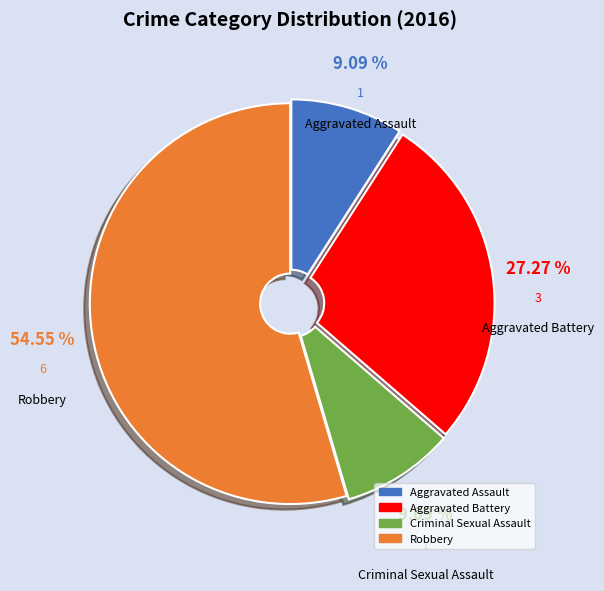

To the nearest percent, what percentage of the pie is Aggravated Battery?

27%